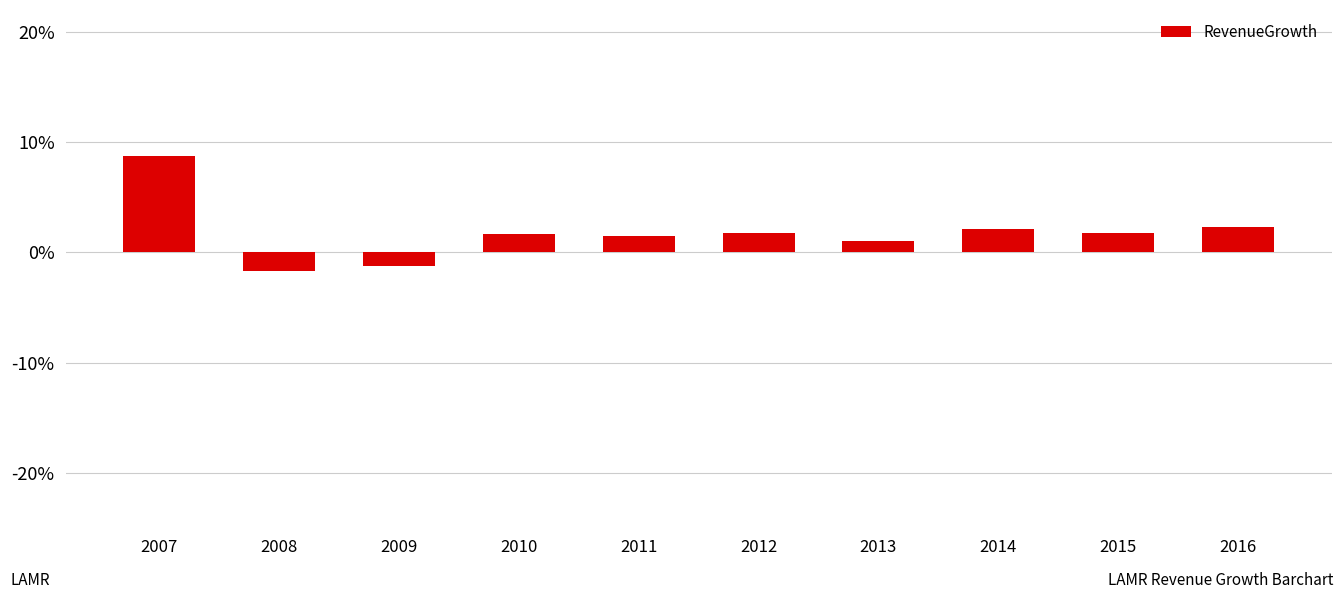

List the labels in order of value, smallest first.

2008, 2009, 2013, 2011, 2010, 2015, 2012, 2014, 2016, 2007